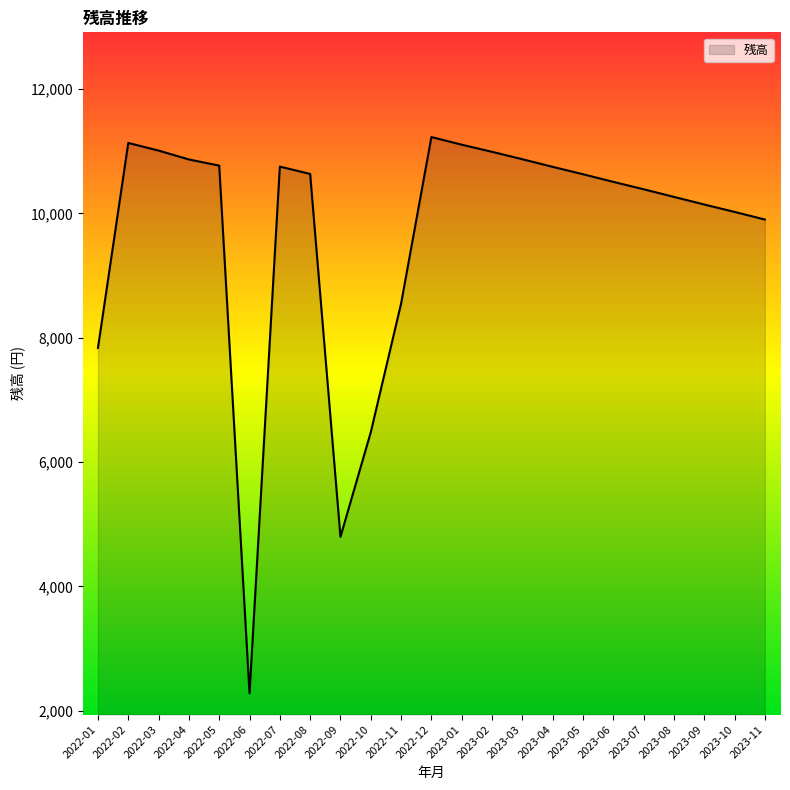

What is the maximum value shown in the chart?

11226.6